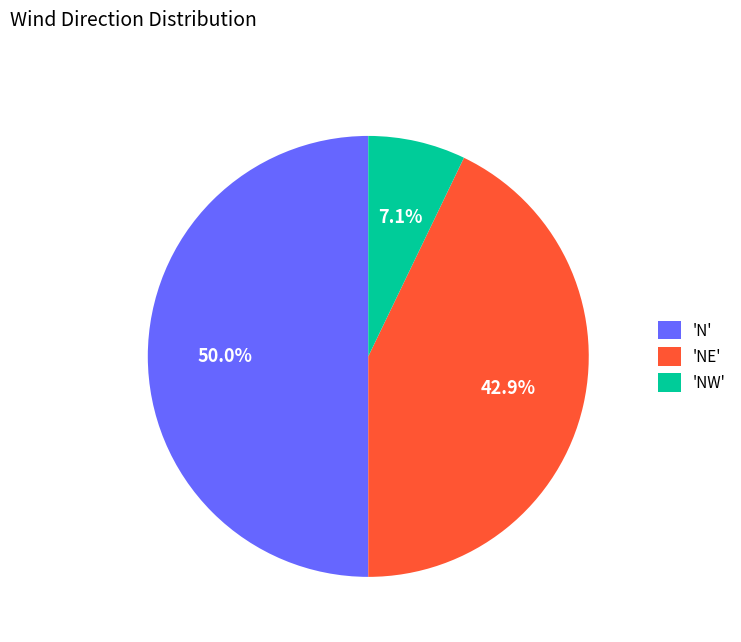

Between 'NE' and 'N', which is larger?

'N'